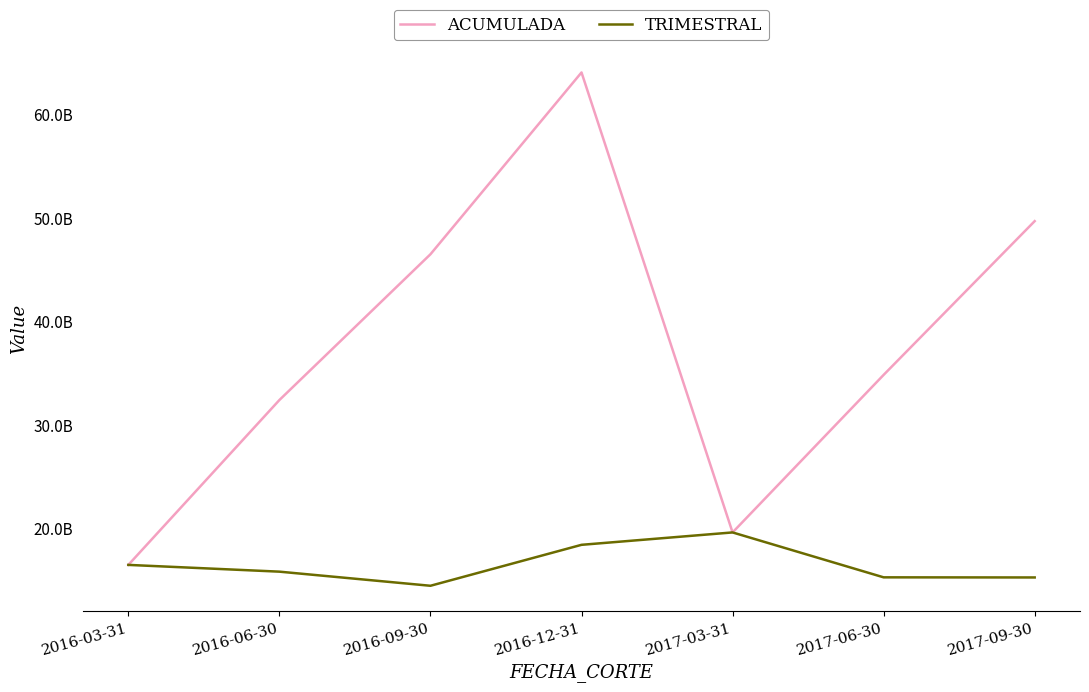

Reading right to left, what are all the values shown in this chart?

ACUMULADA: 2017-09-30=49724750000.0	2017-06-30=34859389748.3	2017-03-31=19625662230.8	2016-12-31=64101603503.9	2016-09-30=46522947586.3	2016-06-30=32428137346.6	2016-03-31=16486568808.8
TRIMESTRAL: 2017-09-30=15271778144.9	2017-06-30=15283266255.4	2017-03-31=19625687227.0	2016-12-31=18427831363.4	2016-09-30=14468065997.1	2016-06-30=15832674708.1	2016-03-31=16486546724.2